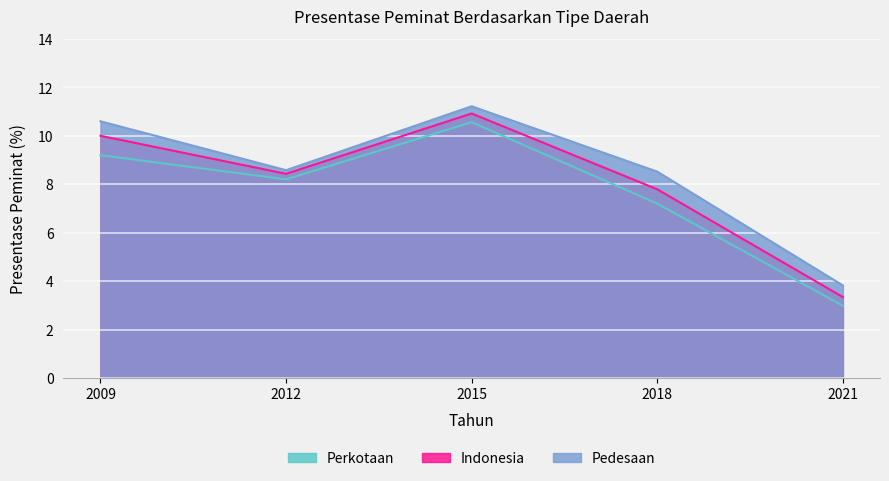

The value of Pedesaan at 2009 is 4.0. True or false?

False